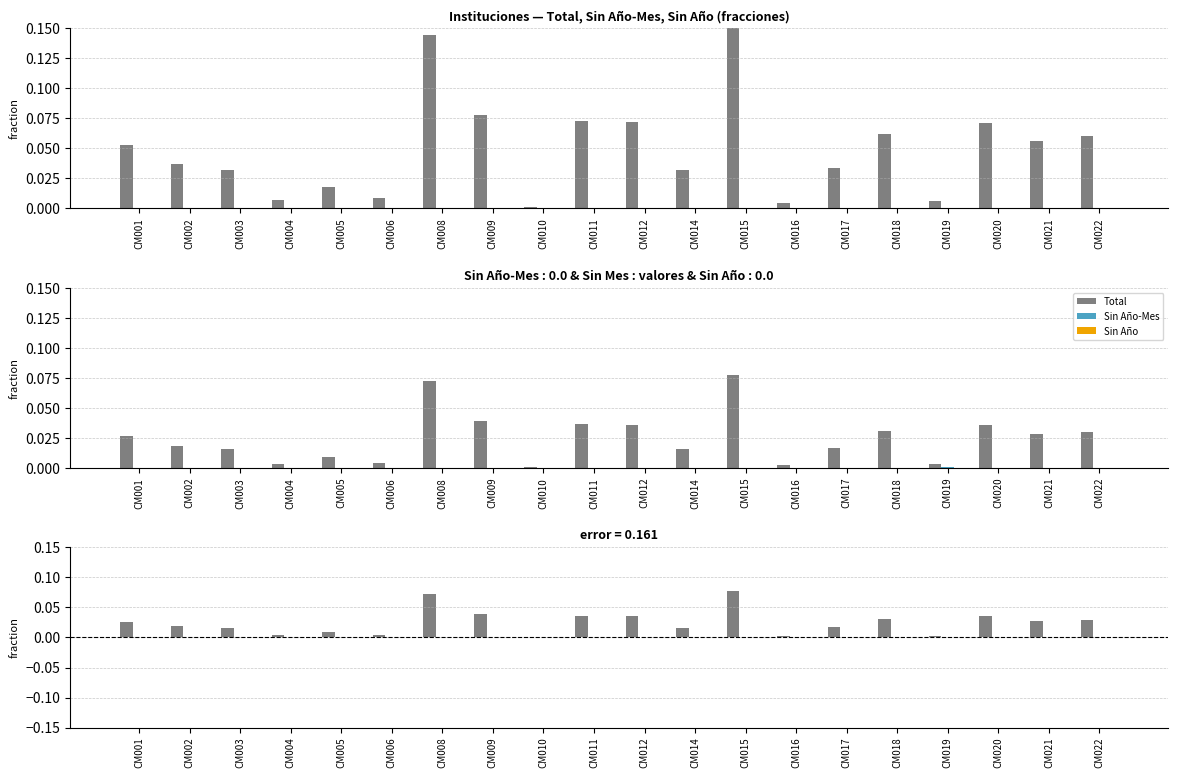

The value of Sin Año-Mes at CM005 is 0.0. True or false?

True